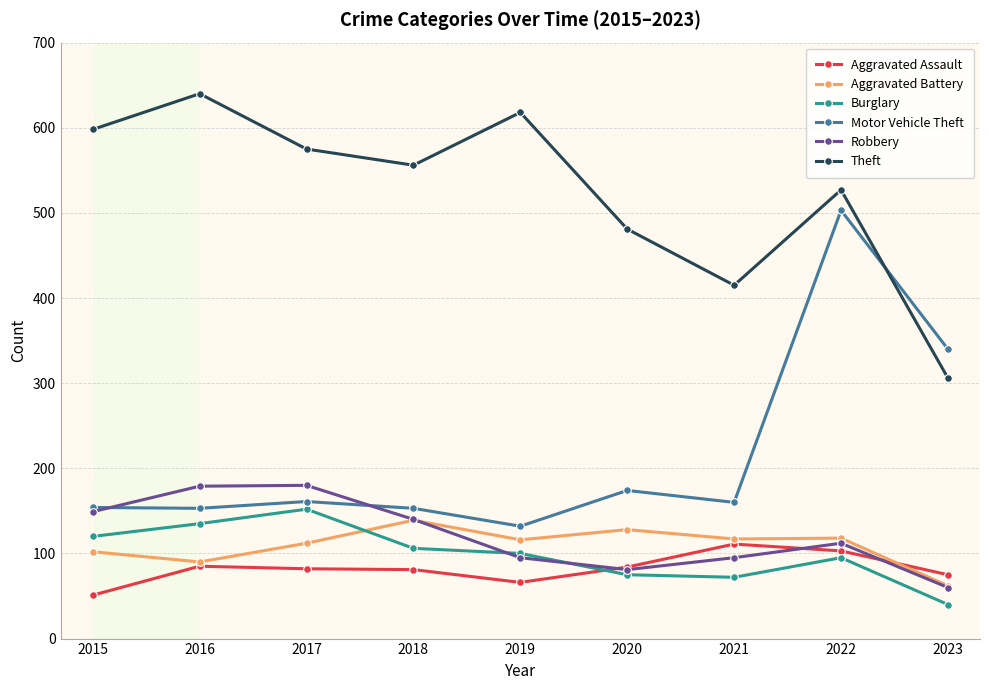

At which category does the chart reach its minimum across all series?

2023